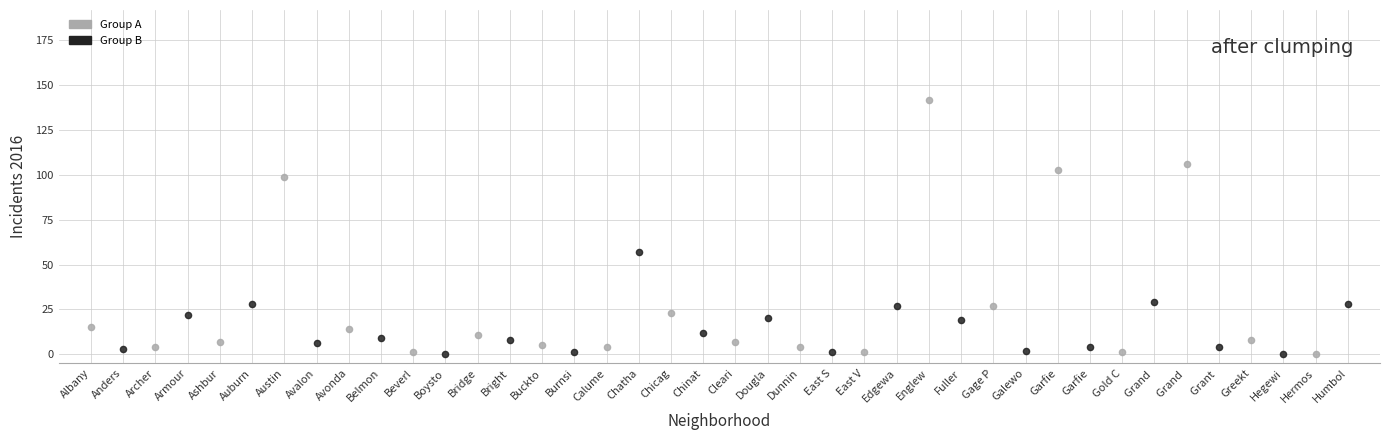

Which series contains the highest Y value?

Group A